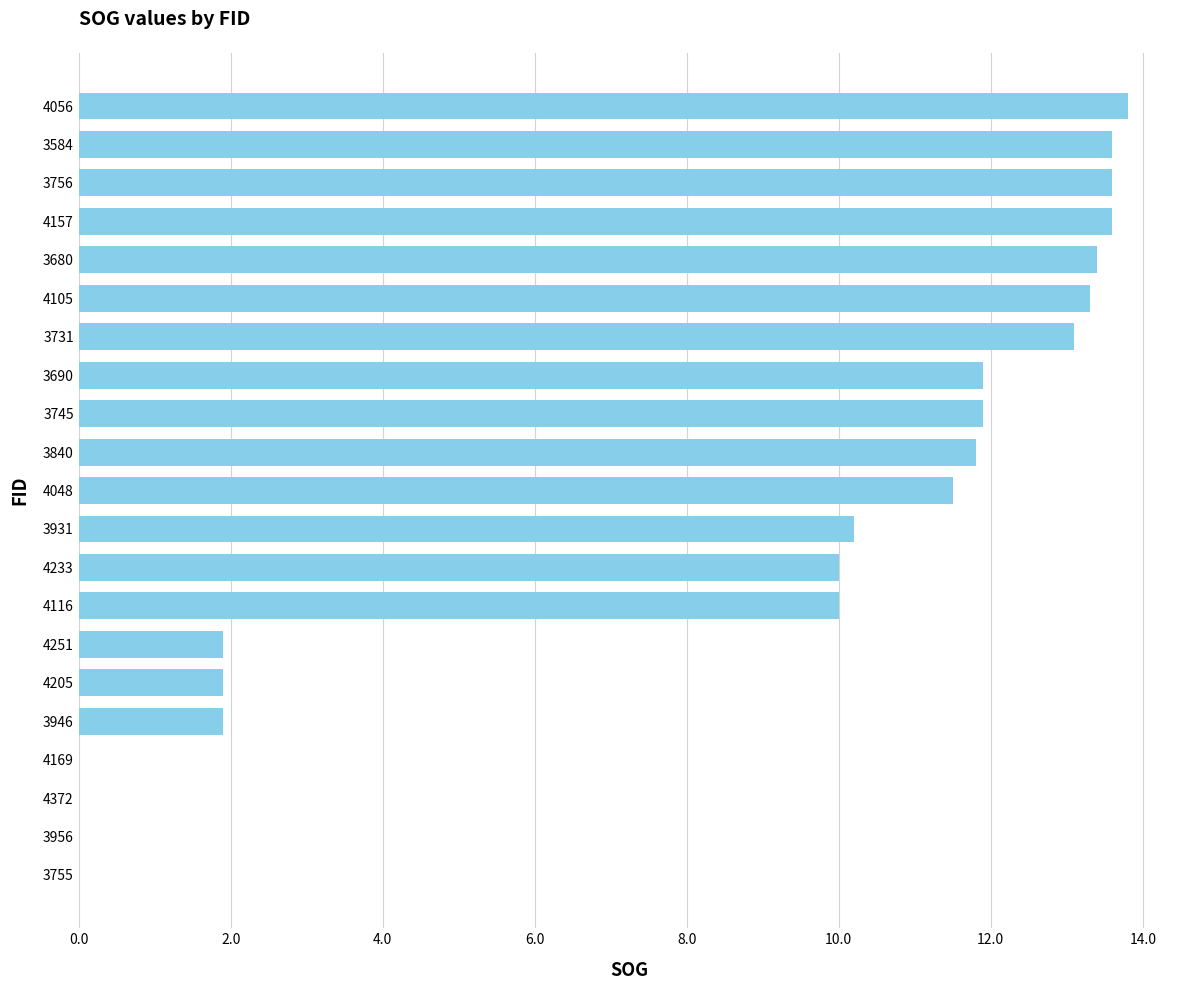

Reading top to bottom, list all the values displayed in this chart.

4056=13.8	3584=13.6	3756=13.6	4157=13.6	3680=13.4	4105=13.3	3731=13.1	3690=11.9	3745=11.9	3840=11.8	4048=11.5	3931=10.2	4233=10.0	4116=10.0	4251=1.9	4205=1.9	3946=1.9	4169=0.0	4372=0.0	3956=0.0	3755=0.0